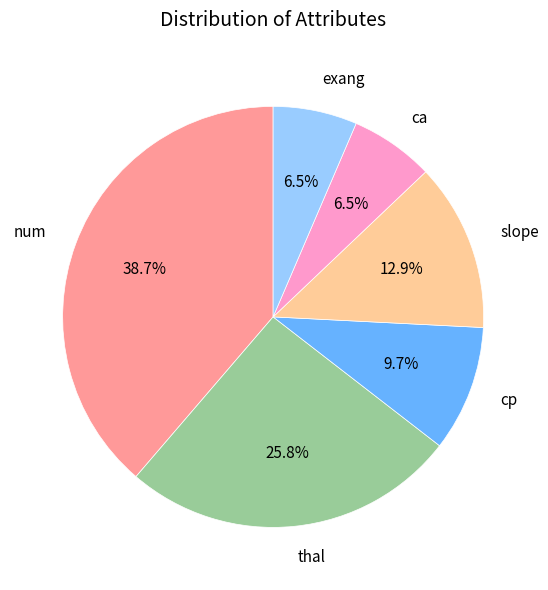

Which category has the biggest portion of the pie?

num